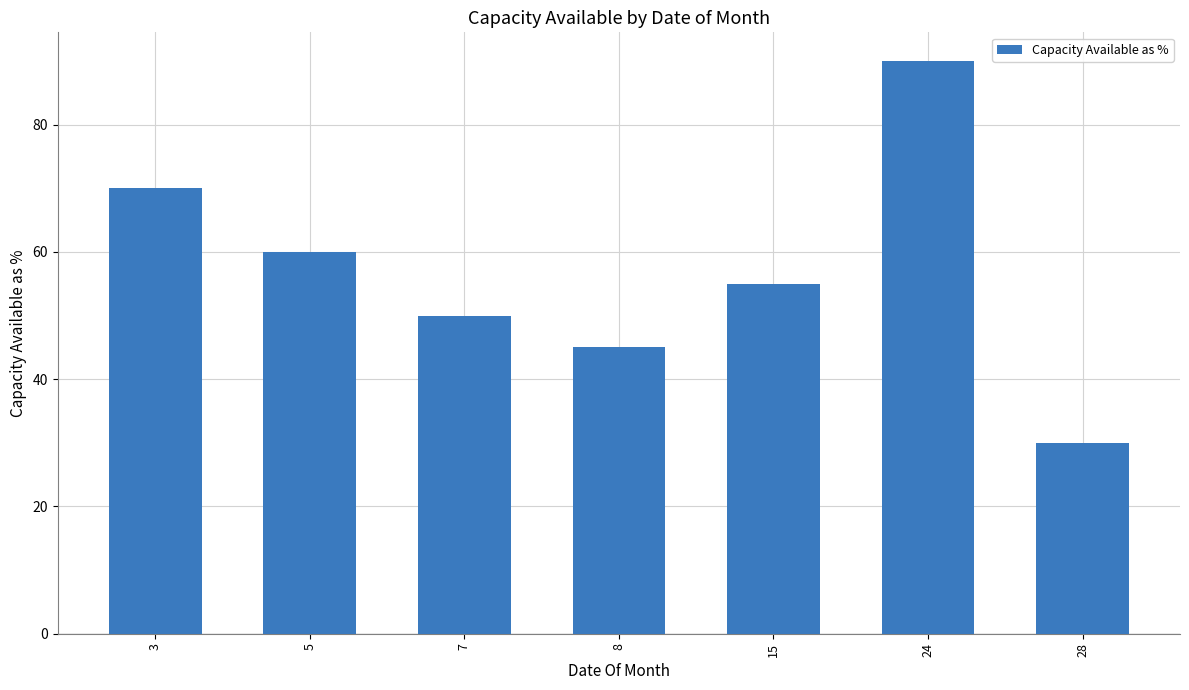

What is the difference between the maximum and minimum values?

60